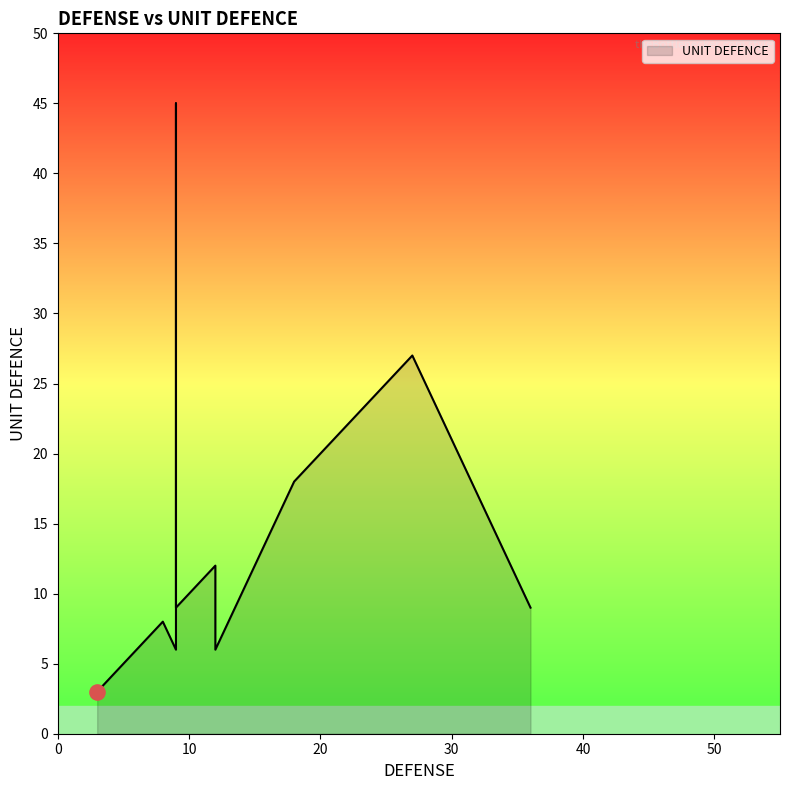

Approximately how many times larger is the value at 9 compared to 3?

3.0